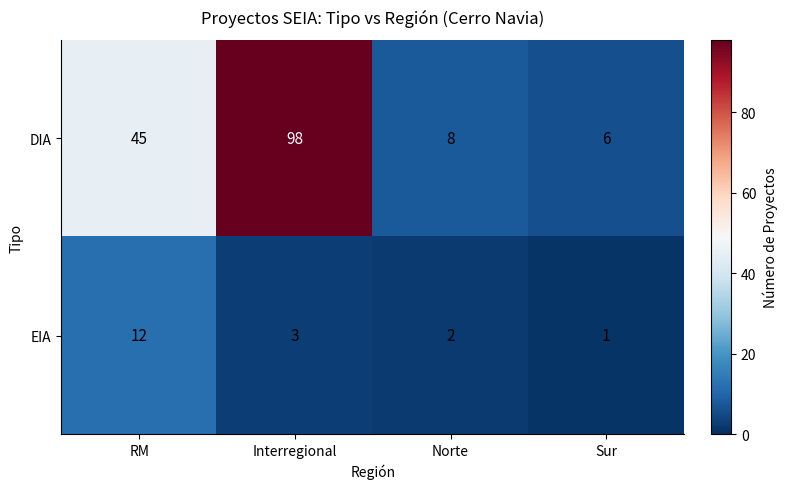

Is it true that EIA equals 1 at Sur?

True